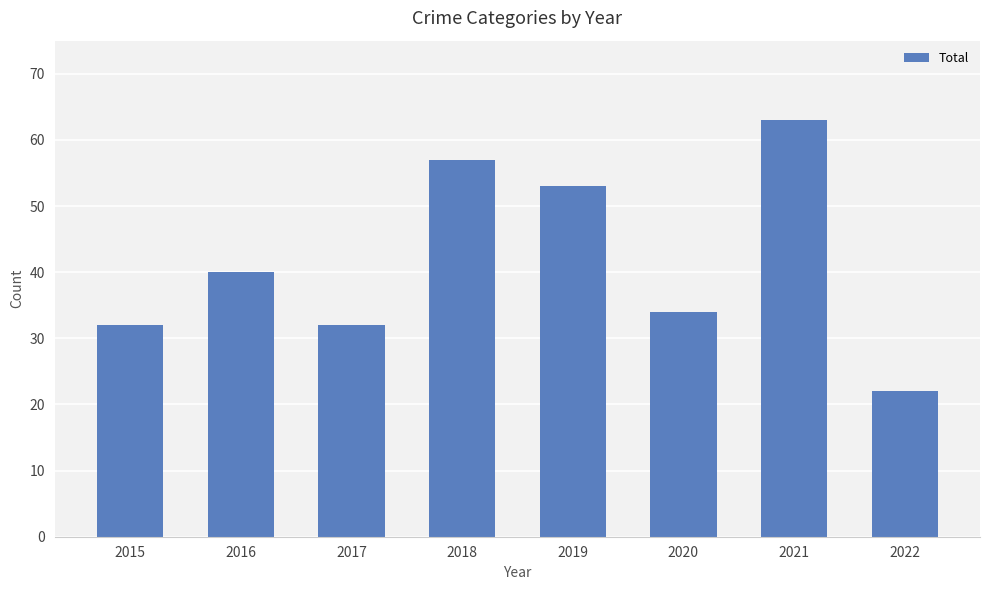

What is the approximate value at 2016, to the nearest 5?

40